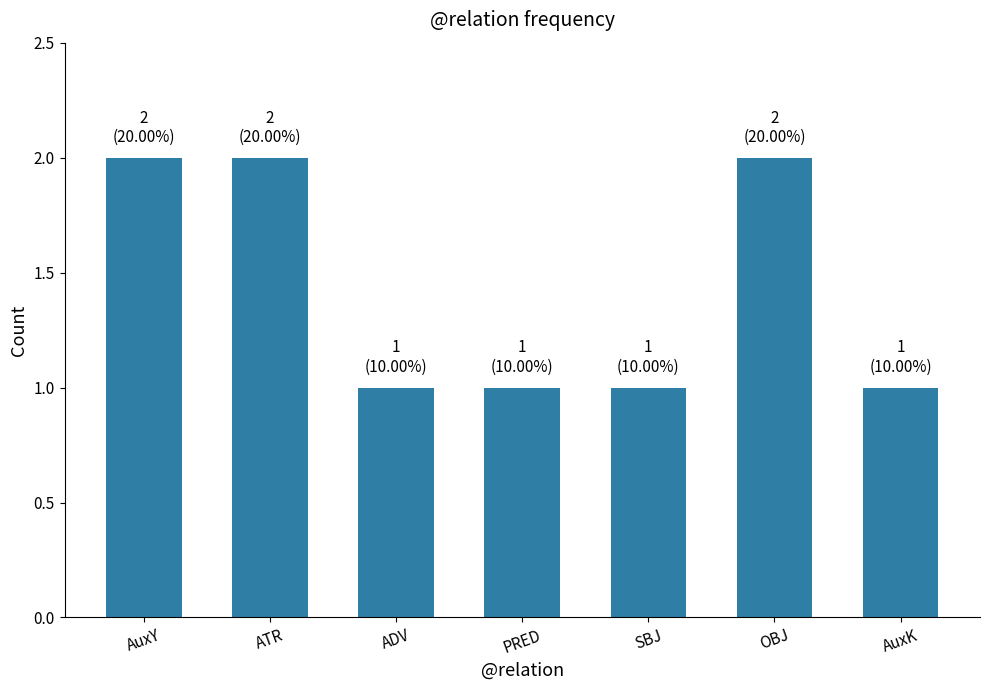

Is it true that the value at ADV is 2?

False